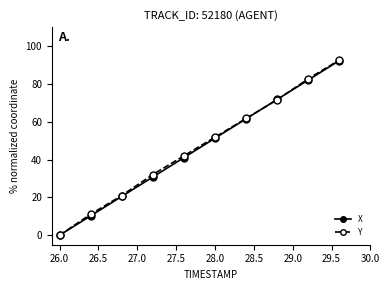

Which series has the widest spread of values?

Y